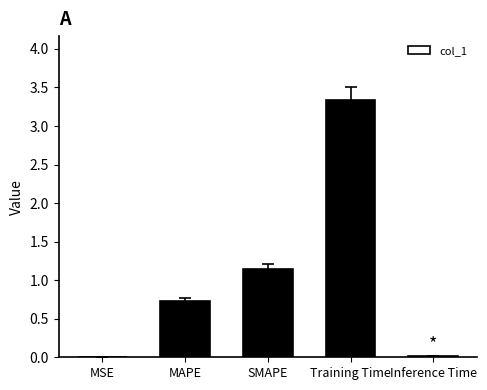

What is the sum of all values?

5.2